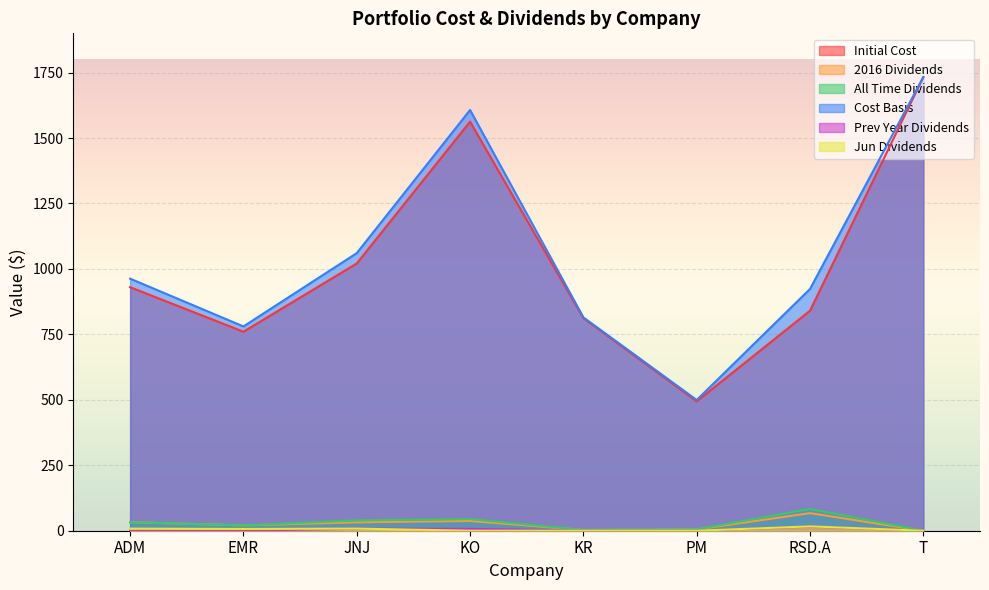

Which series has the widest spread of values?

Initial Cost